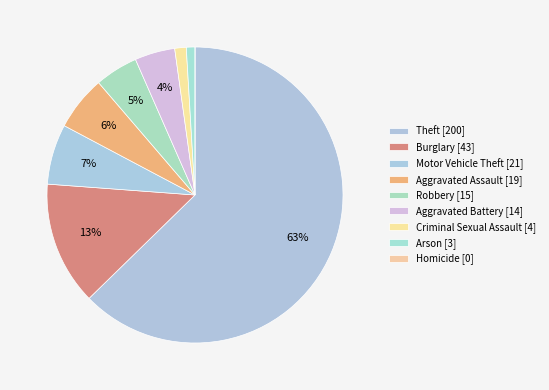

To the nearest percent, what is the combined percentage of Criminal Sexual Assault and Robbery?

6%